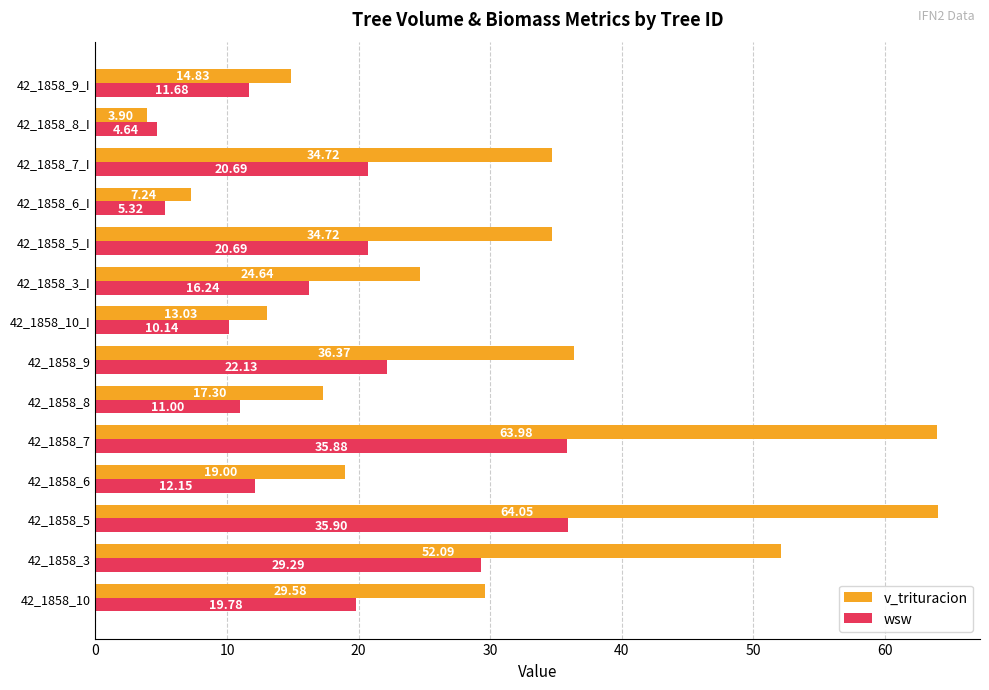

Rank the series at 42_1858_10_I from lowest to highest value.

wsw, v_trituracion